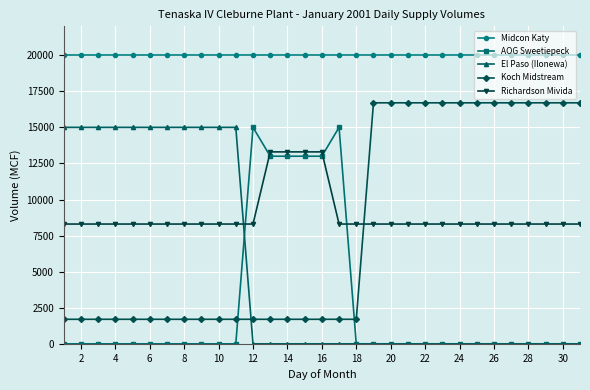

True or false: AOG Sweetiepeck and Midcon Katy cross at least once.

False